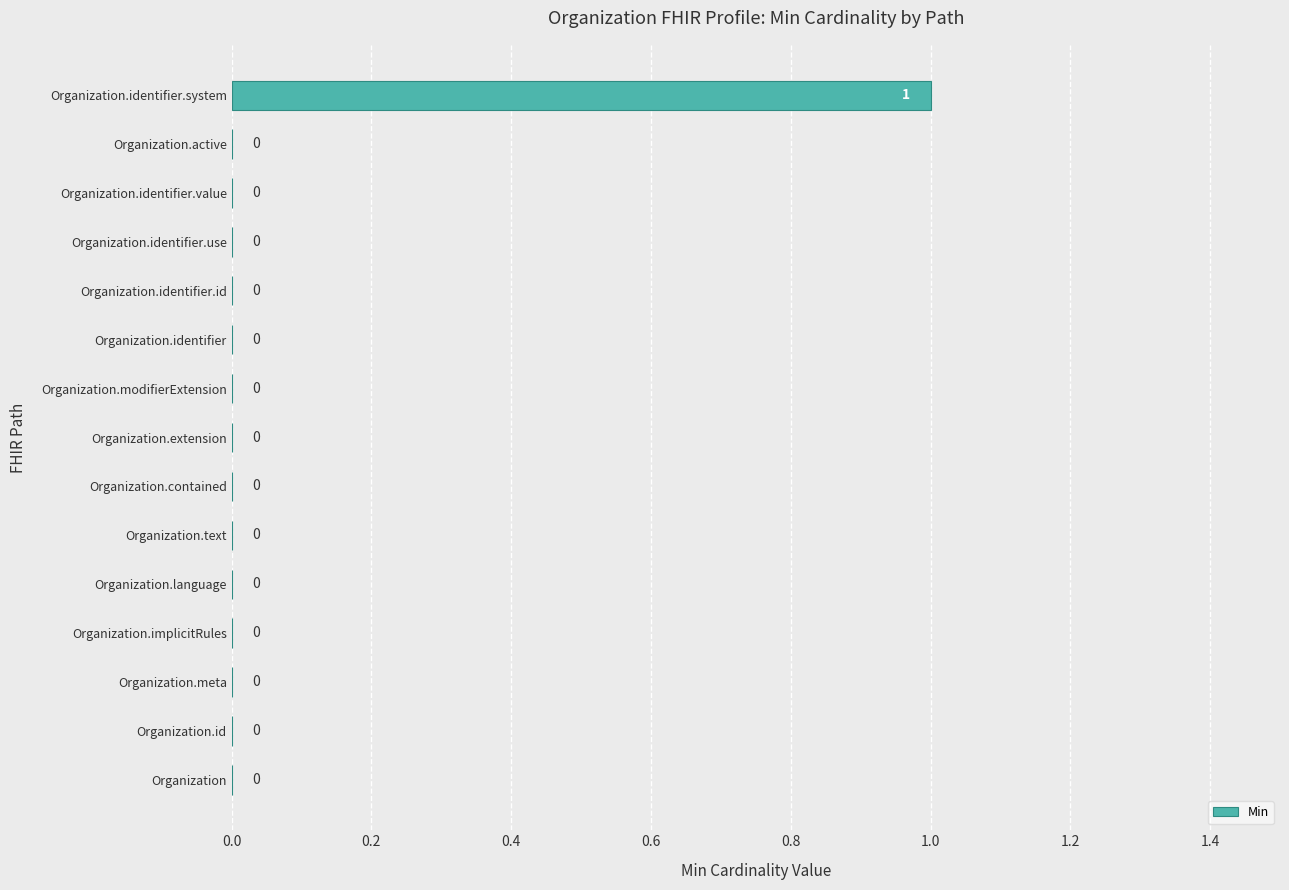

How many values exceed 0?

1